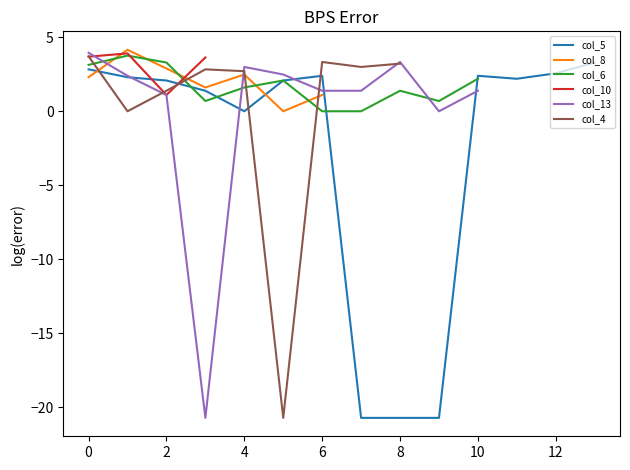

Is it true that col_6 equals 0.6 at 4?

False